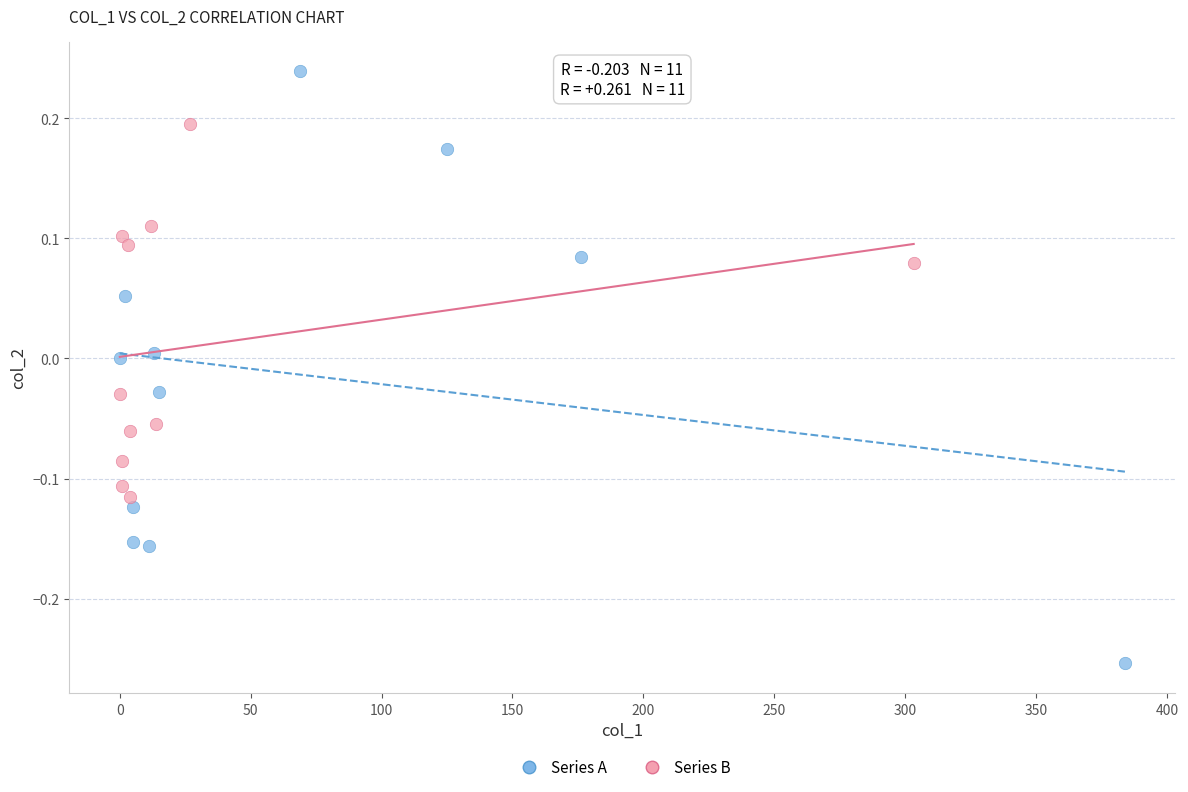

Which series reaches the minimum Y coordinate?

Series A